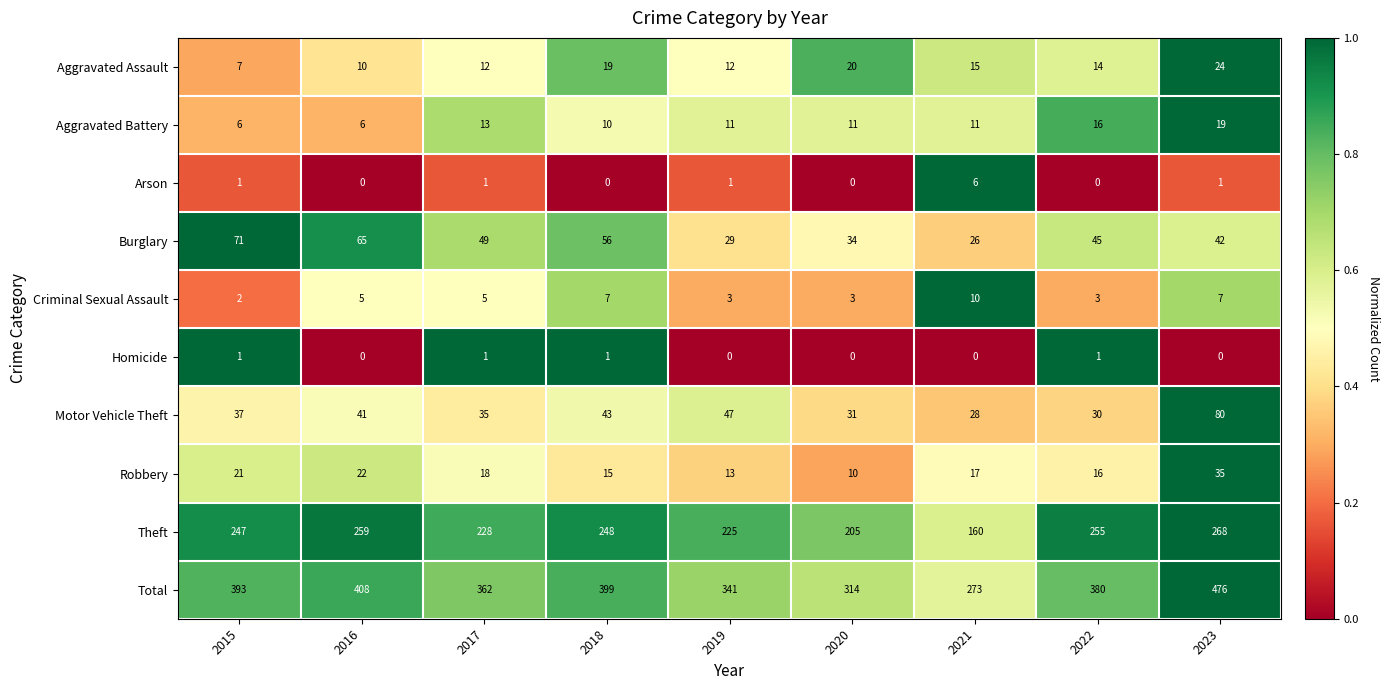

What is the maximum value shown in the chart?

476